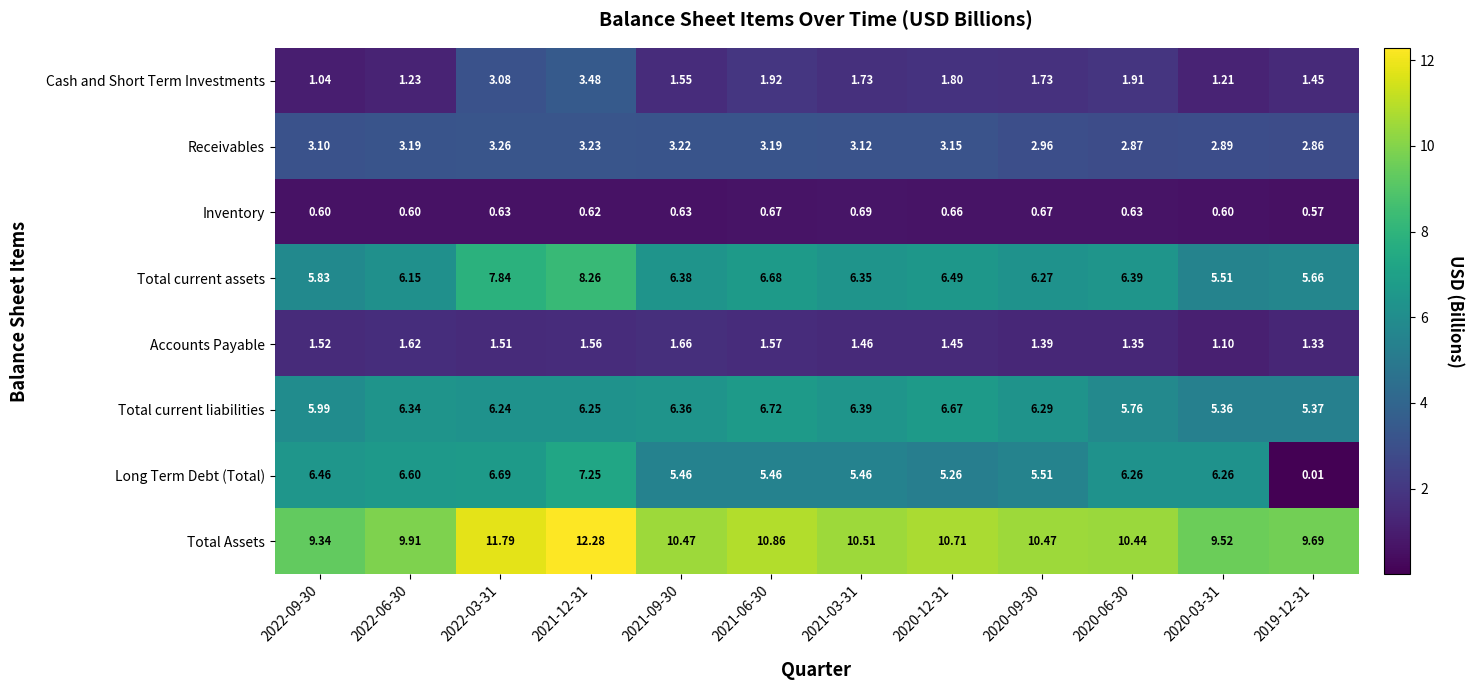

At 2021-09-30, list the series in order from largest to smallest.

Total Assets, Total current assets, Total current liabilities, Long Term Debt (Total), Receivables, Accounts Payable, Cash and Short Term Investments, Inventory